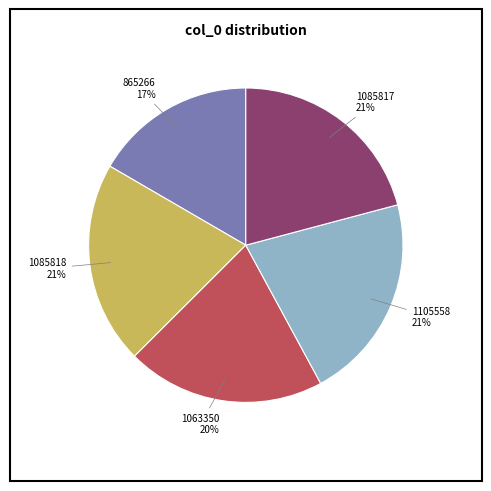

Does any single category account for the majority?

No